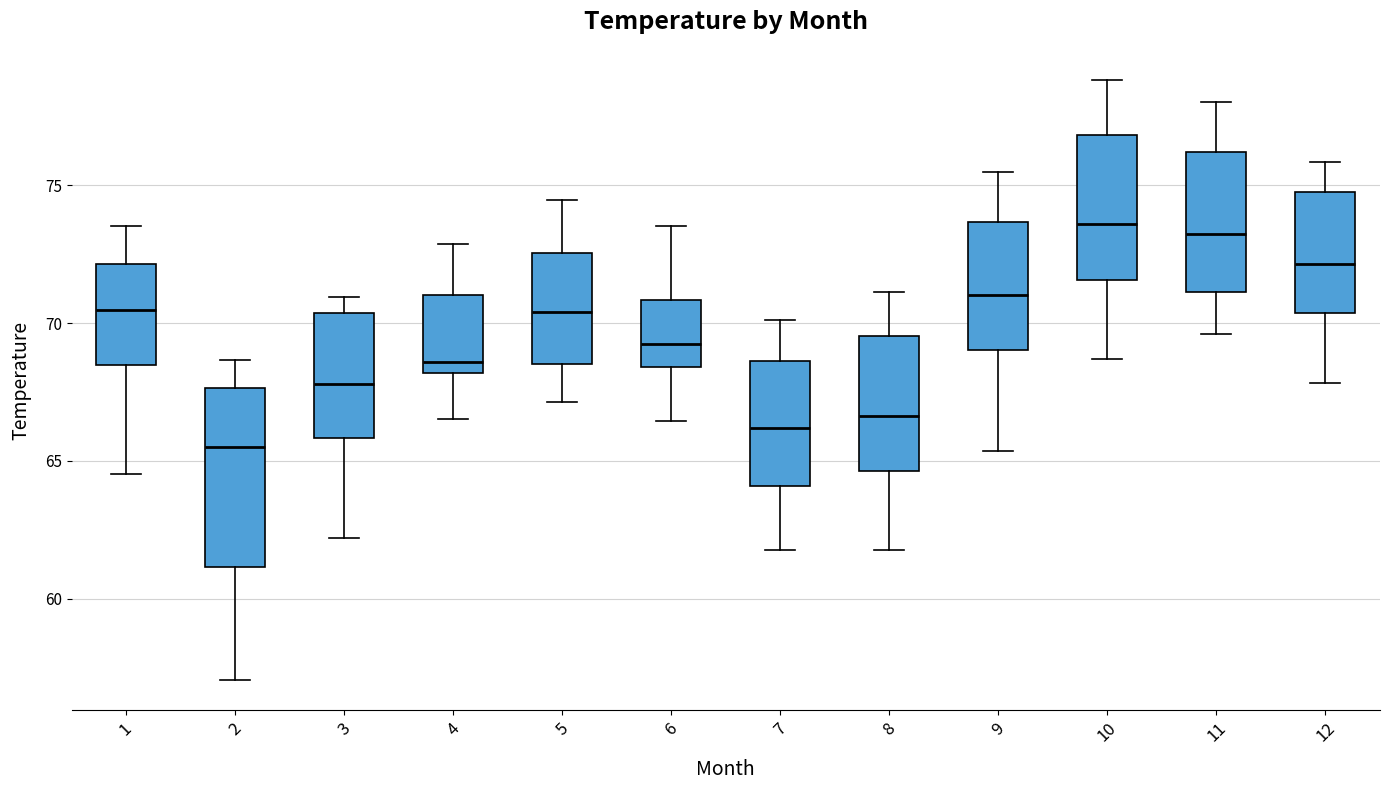

Which box has the lowest median line?

2